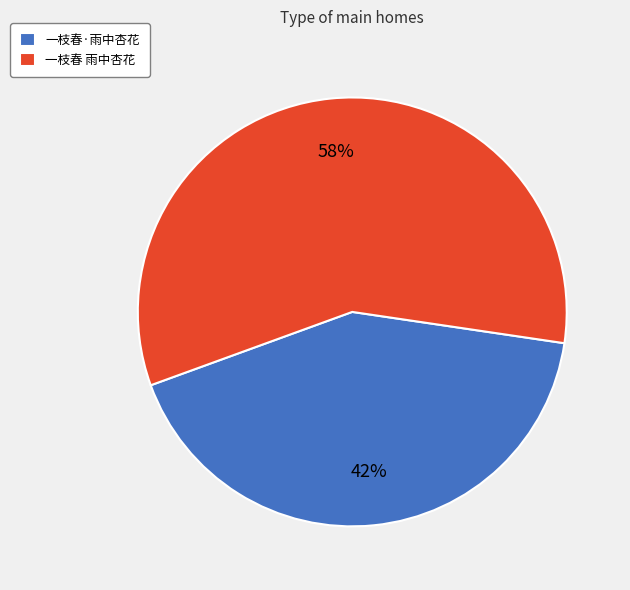

Is the sum of 一枝春 雨中杏花 and 一枝春·雨中杏花 greater than half?

Yes